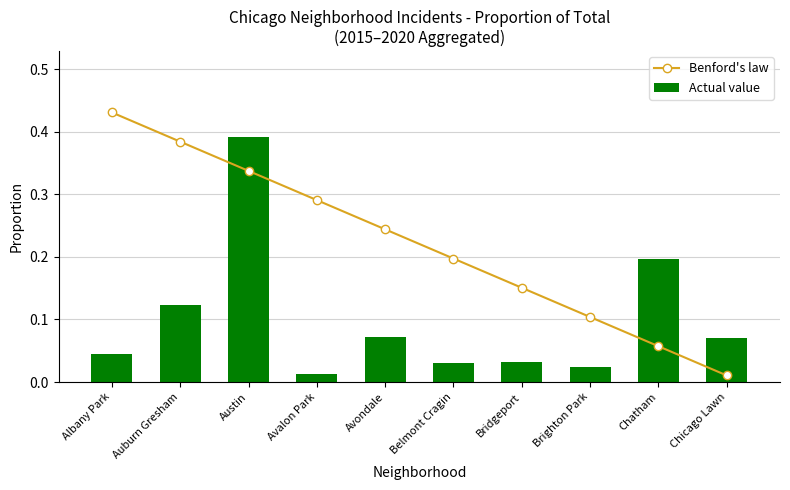

Reading right to left, extract all data points from this chart.

Benford's law: 0.0	0.1	0.1	0.2	0.2	0.2	0.3	0.3	0.4	0.4
Actual value: 0.1	0.2	0.0	0.0	0.0	0.1	0.0	0.4	0.1	0.0